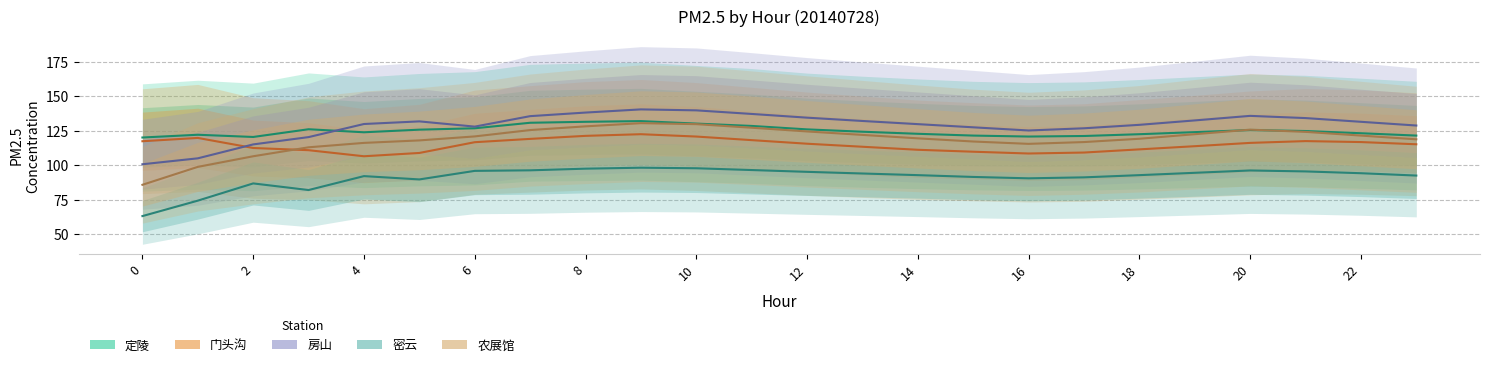

The value of 门头沟 at 22 is 67.1. True or false?

False